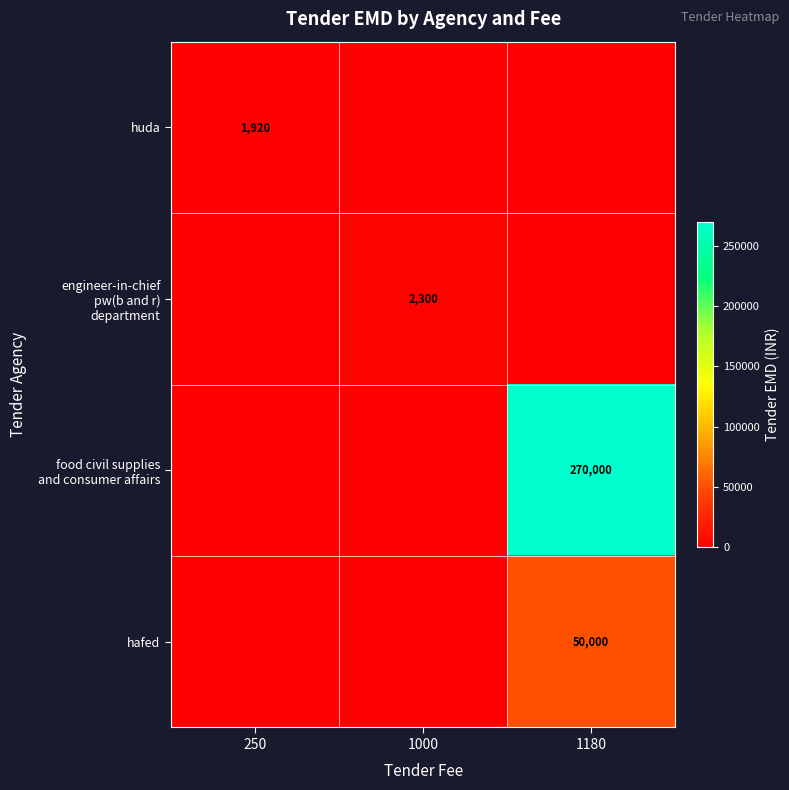

At which category does the chart reach its minimum across all series?

1000